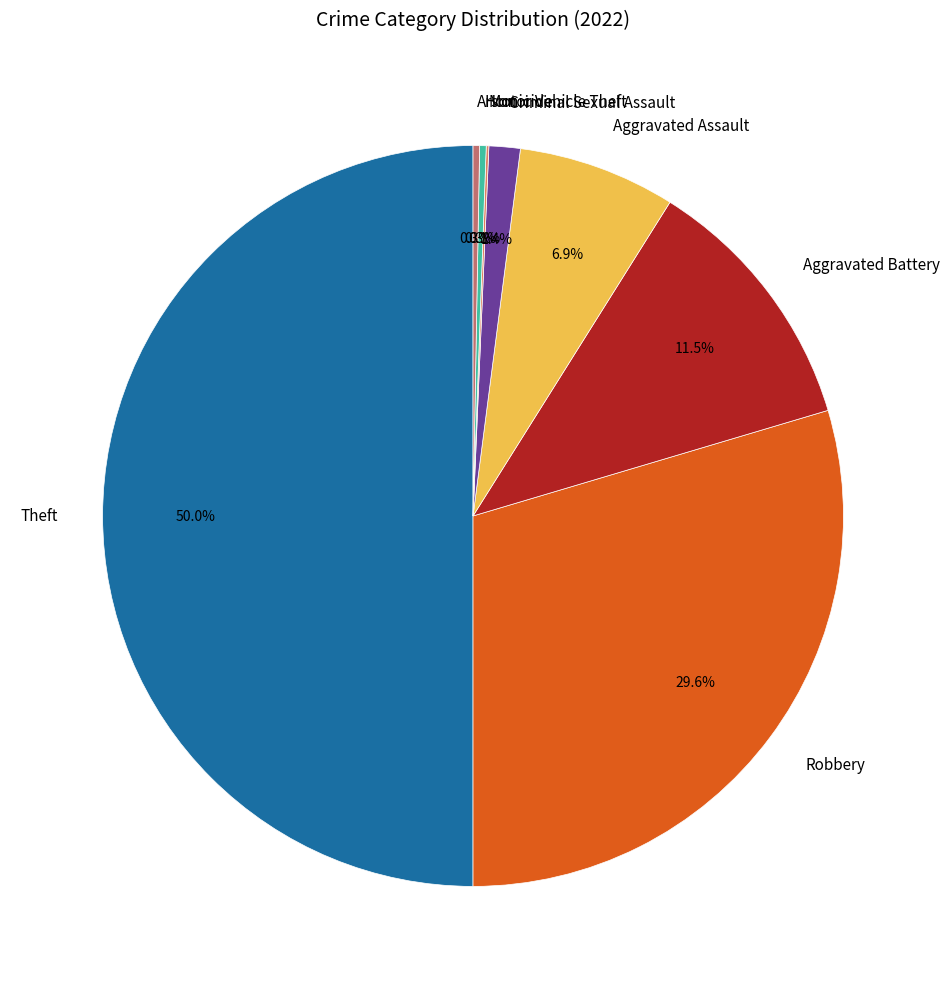

To the nearest percent, what is the combined percentage of Aggravated Battery and Theft?

61%